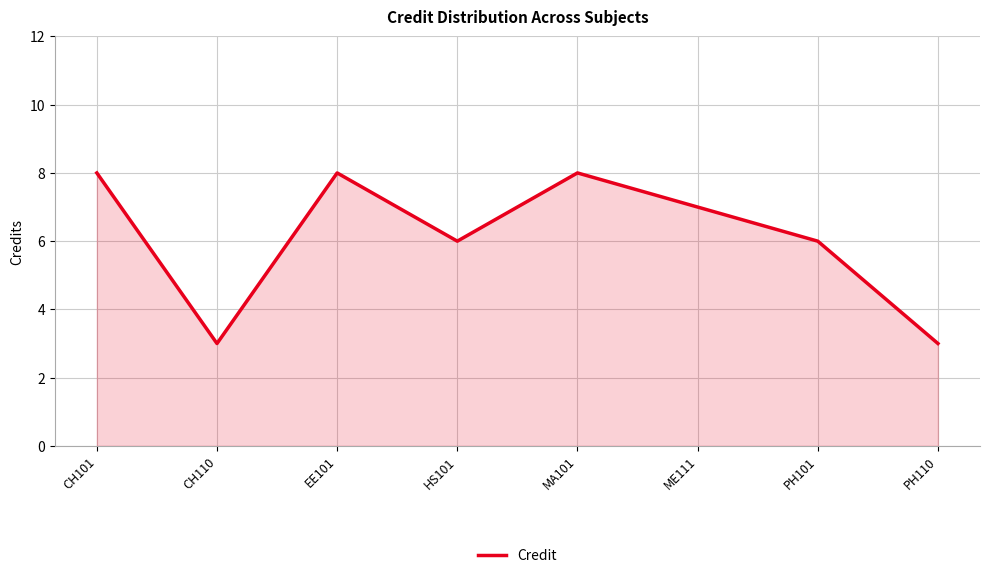

True or false: the data shows 8 at EE101.

True